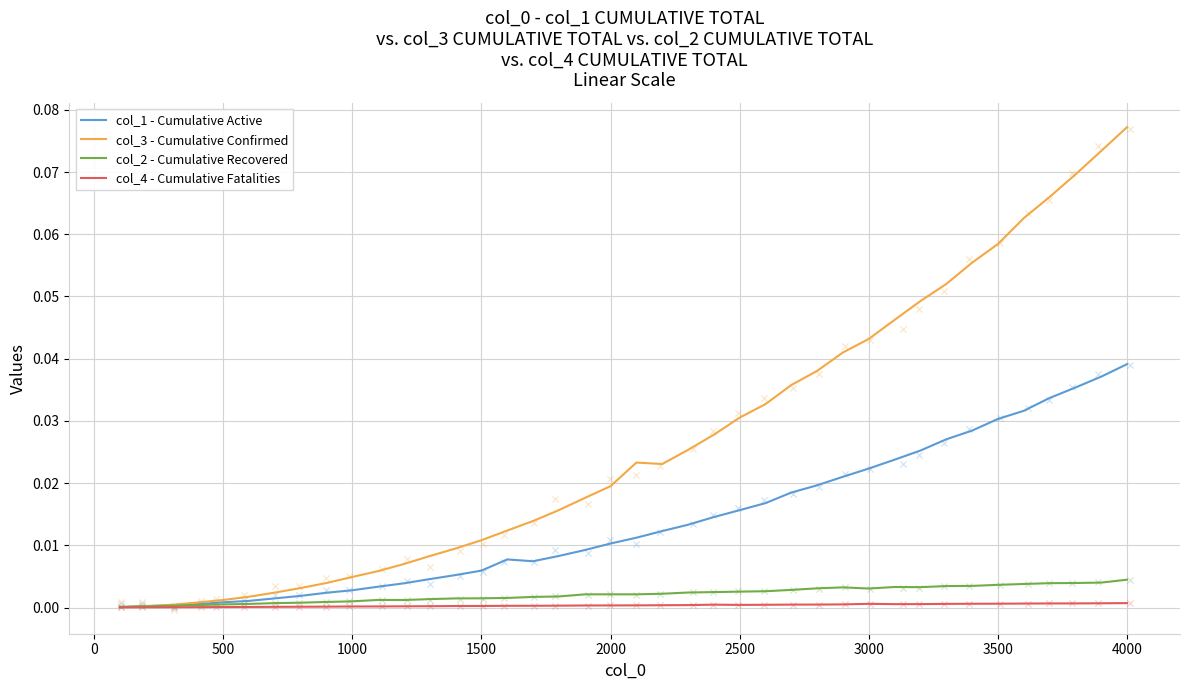

What are all the series names shown in the legend?

col_1 - Cumulative Active, col_3 - Cumulative Confirmed, col_2 - Cumulative Recovered, col_4 - Cumulative Fatalities